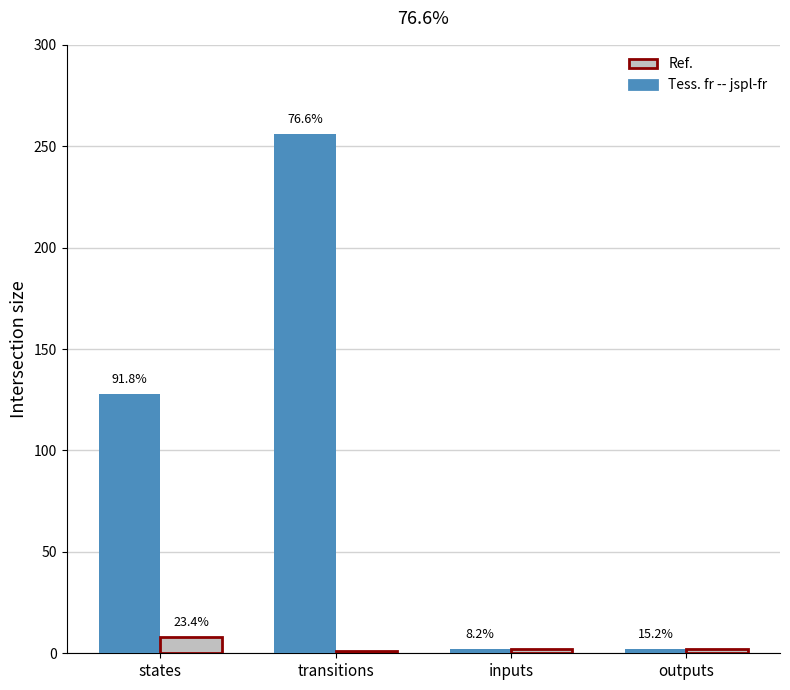

True or false: Tess. fr -- jspl-fr has a value of 256 at transitions.

True